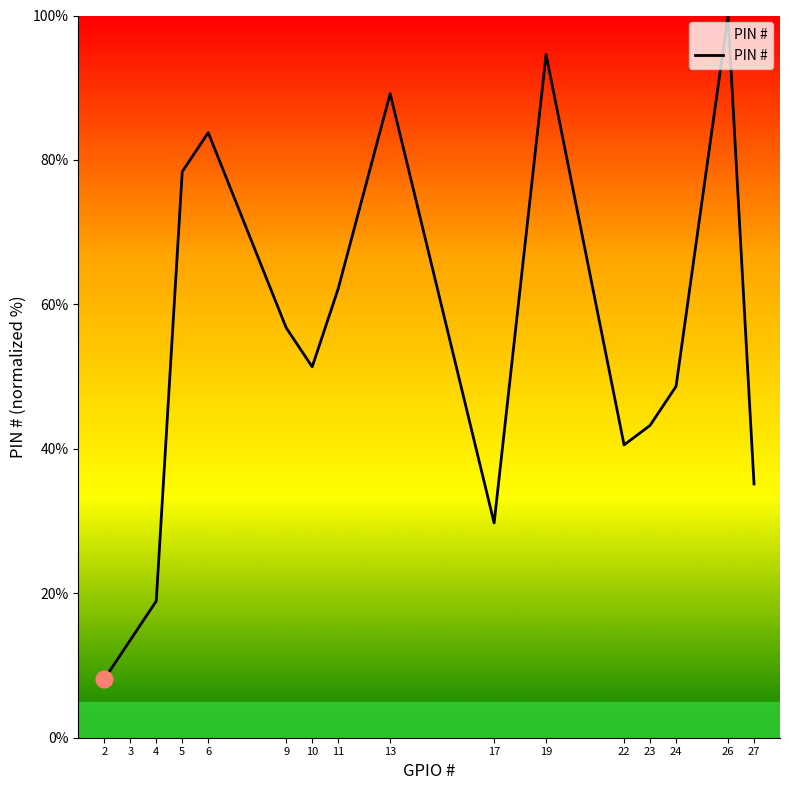

How many series are shown in this chart?

1